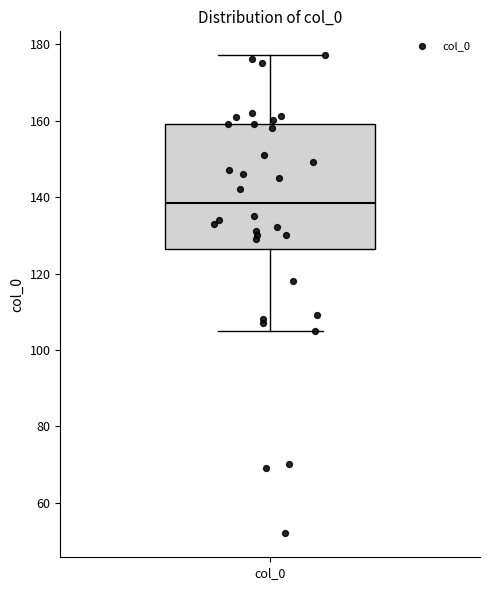

Transcribe this box plot: give where the median line is, the range the box spans, and where the two whiskers end, as read against the y-axis. The values are not printed on the chart, so give them approximately, as read against the axis.

median 138, box 126 to 160, whiskers 106 to 178